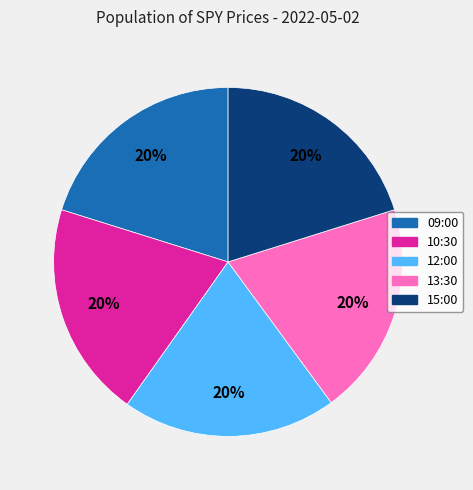

To the nearest percent, what is the average slice percentage?

20%